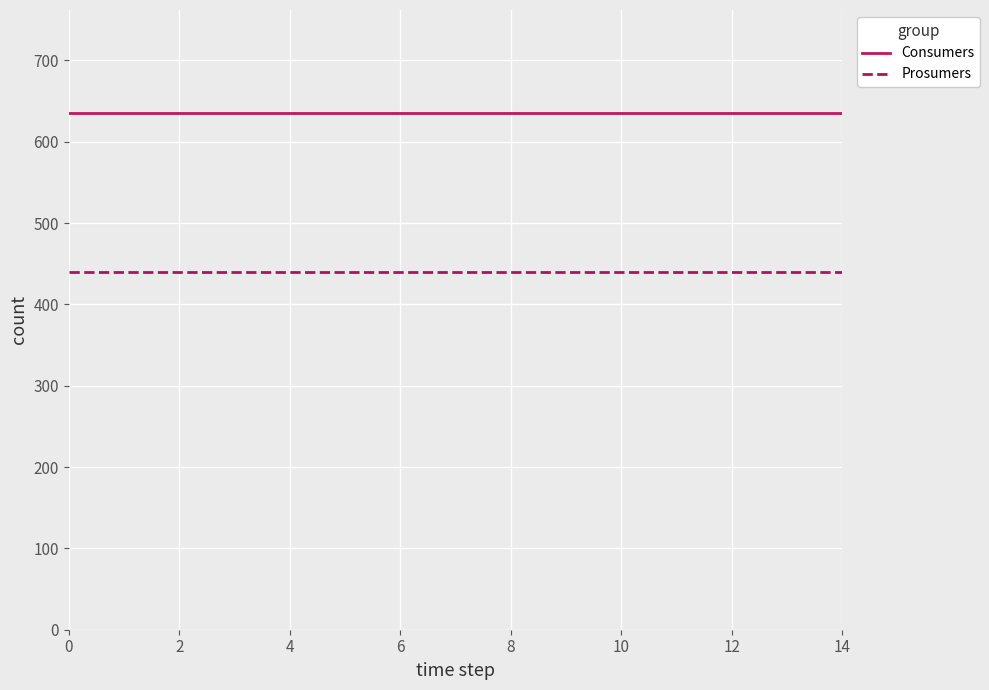

List the series in order of their overall mean, highest first.

Consumers, Prosumers